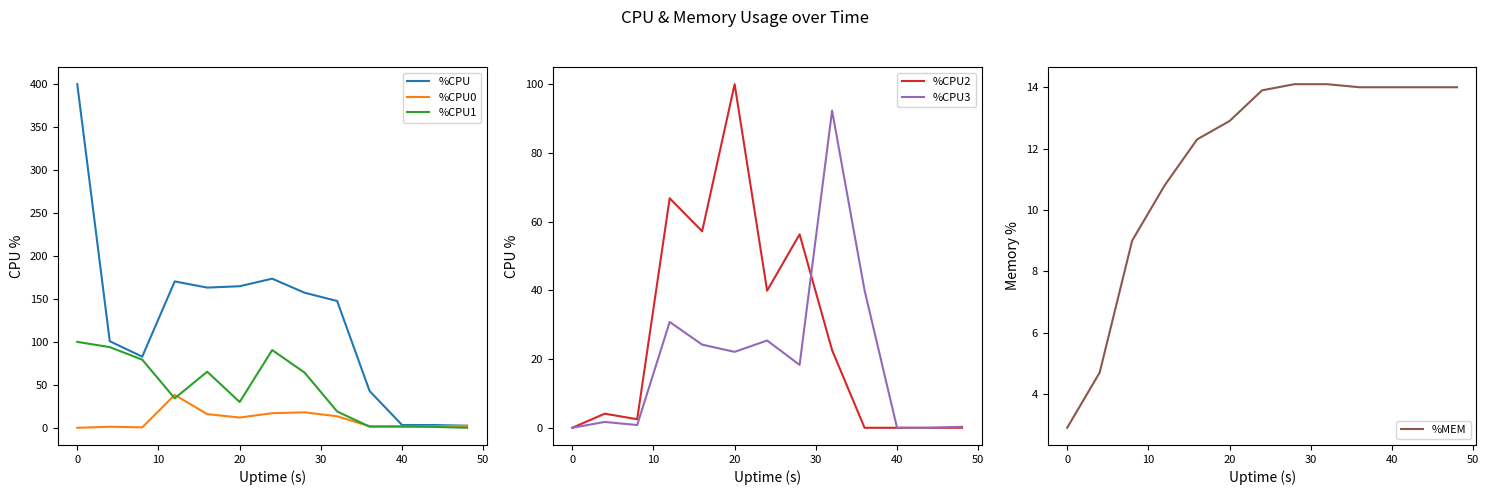

What is the maximum value for %CPU?

400.0